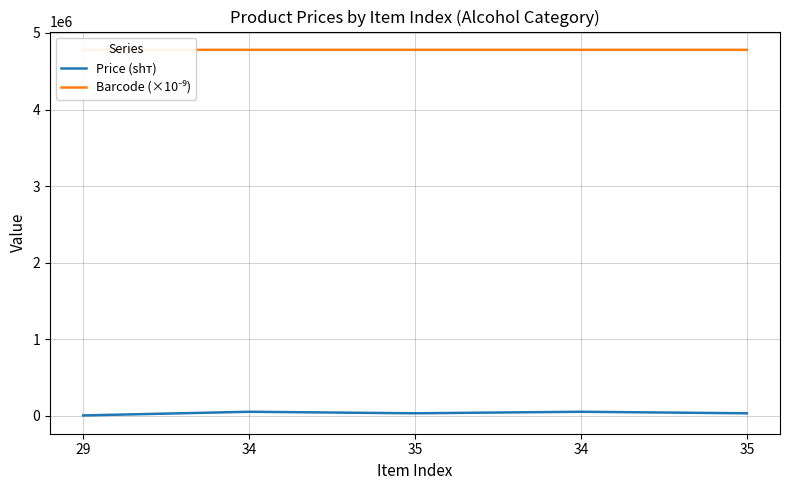

At how many categories does at least one series exceed 4751655?

5